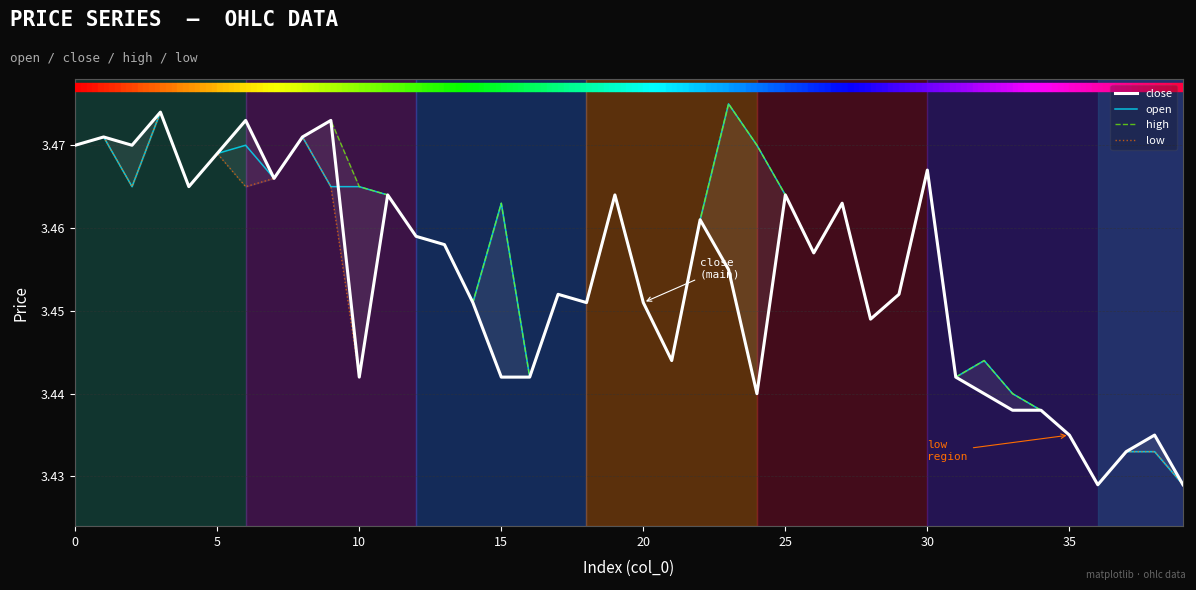

True or false: low has more than 1 interior local peaks.

True